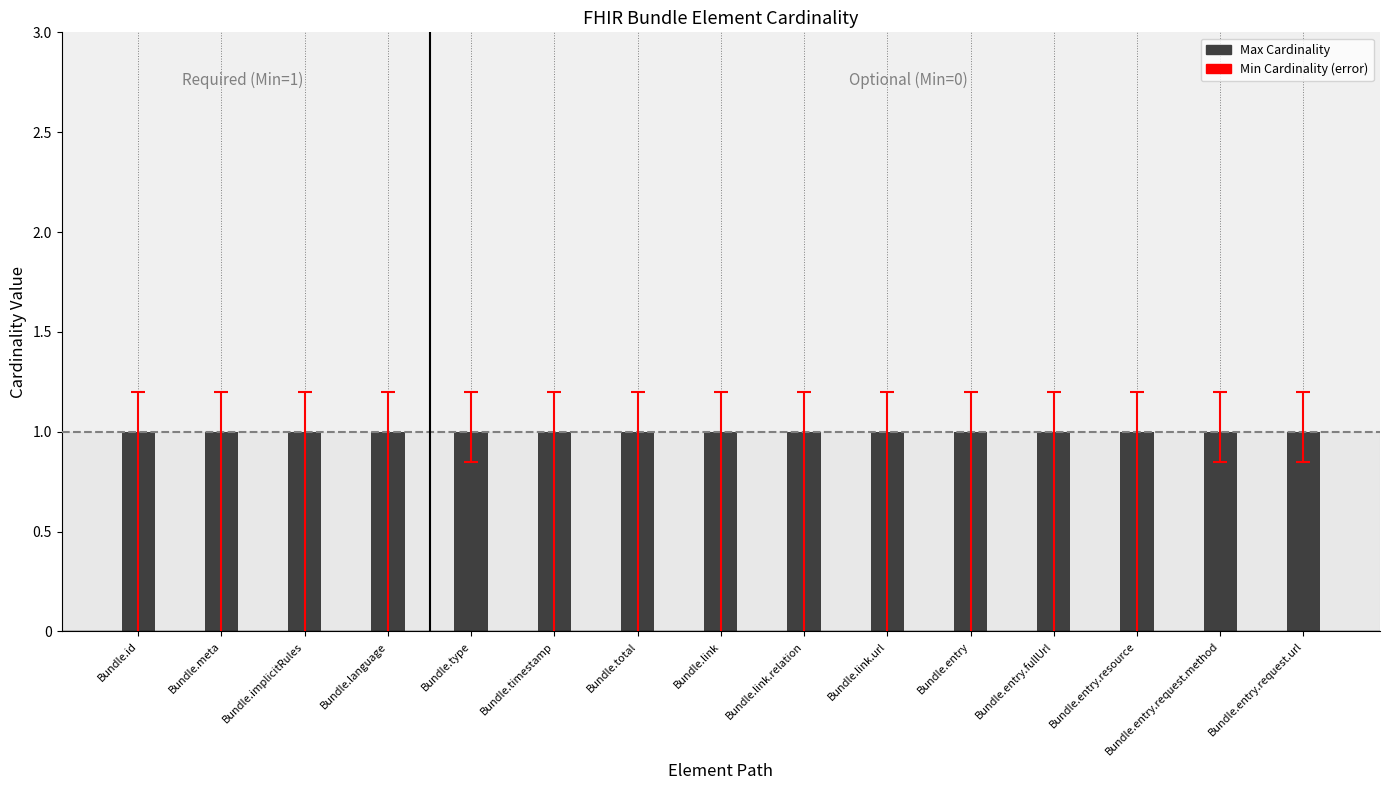

How many categories are shown in the chart?

15